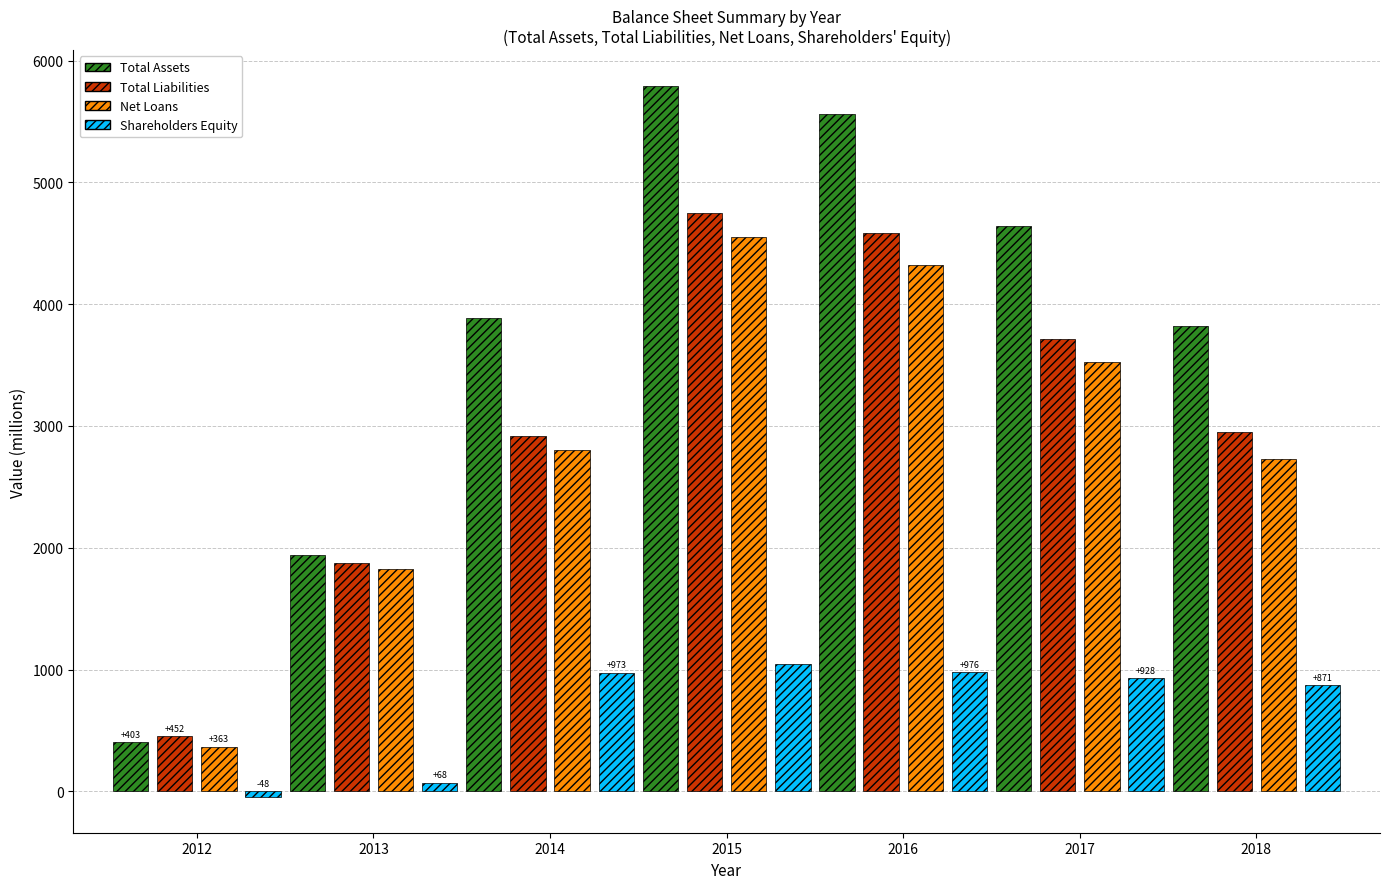

At which label does Total Liabilities reach its peak?

2015